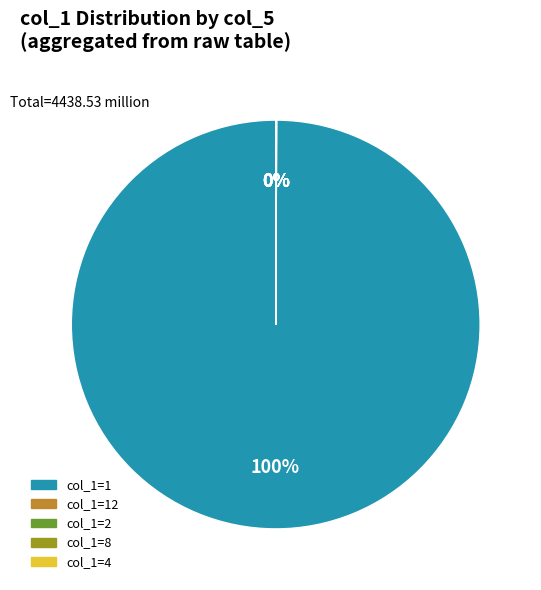

To the nearest percent, what is the average slice percentage?

20%